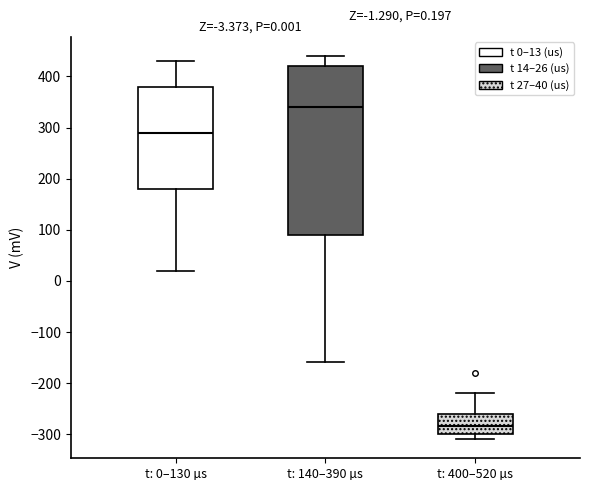

Which box's median line is the lowest?

t: 400–520 µs